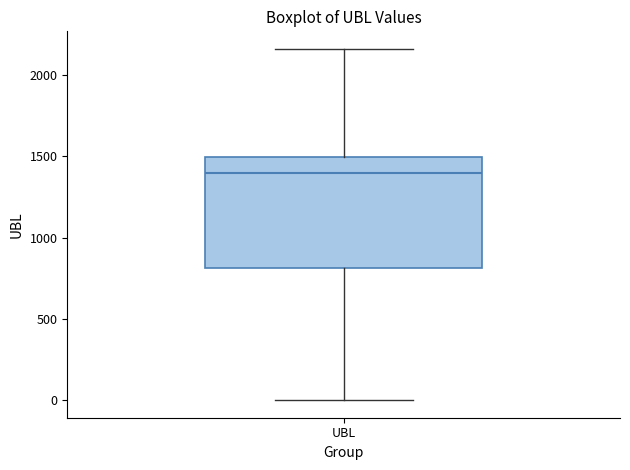

Transcribe this box plot: give where the median line is, the range the box spans, and where the two whiskers end, as read against the y-axis. The values are not printed on the chart, so give them approximately, as read against the axis.

median 1400, box 800 to 1500, whiskers 0 to 2150